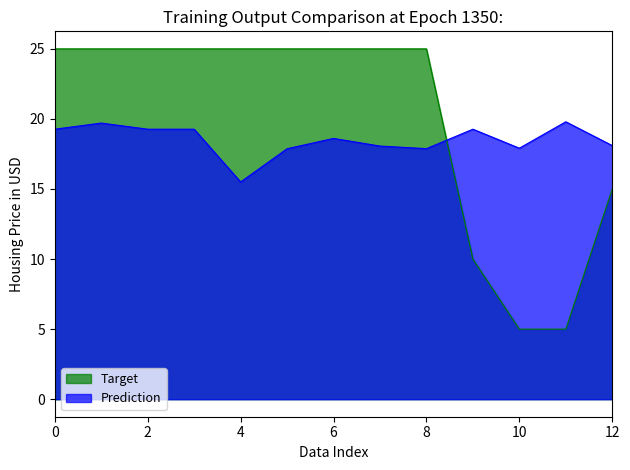

Which series has the largest range (max minus min)?

Target